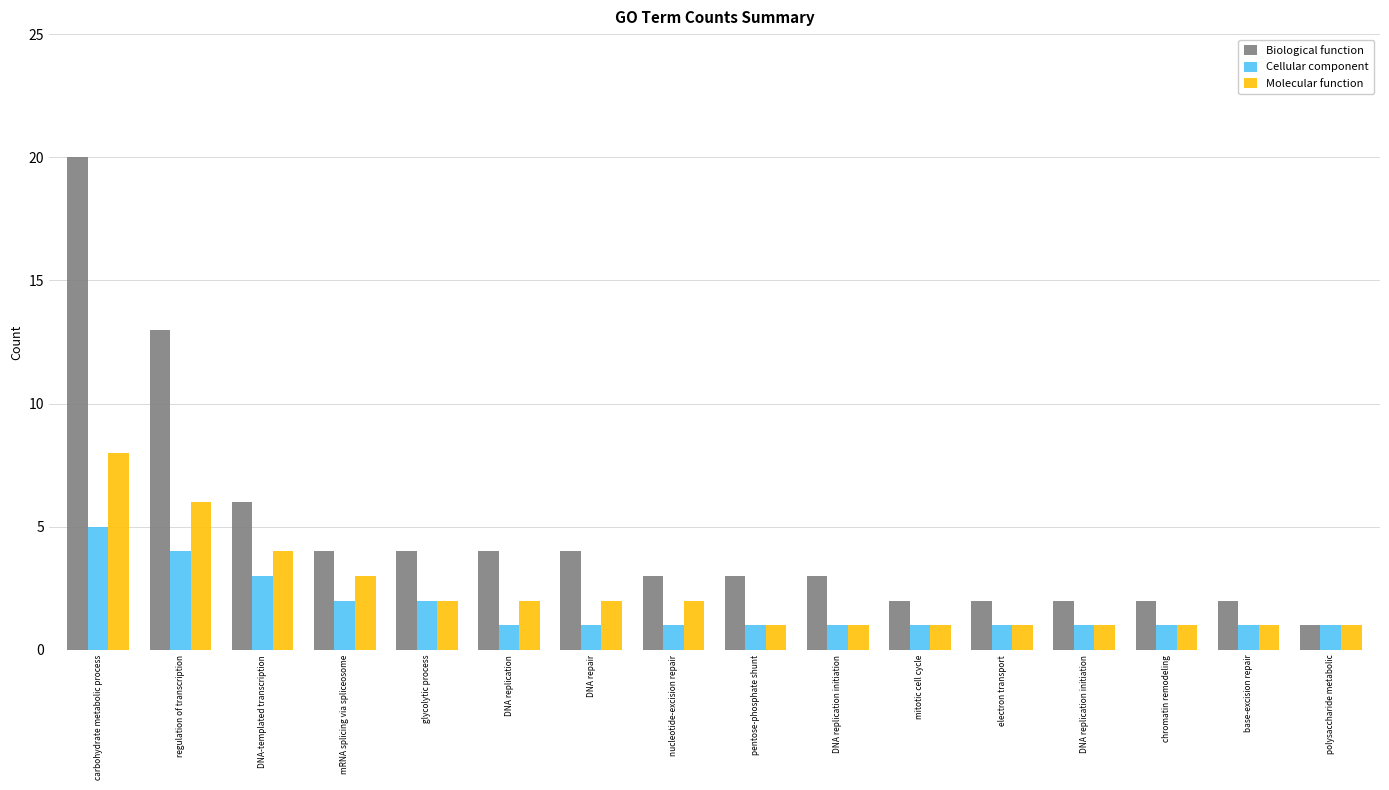

What is the total value across all series at DNA replication?

7